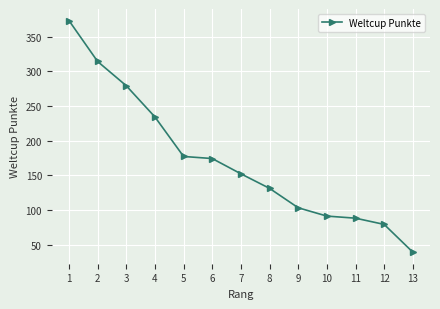

True or false: the data shows 400 at 3.

False